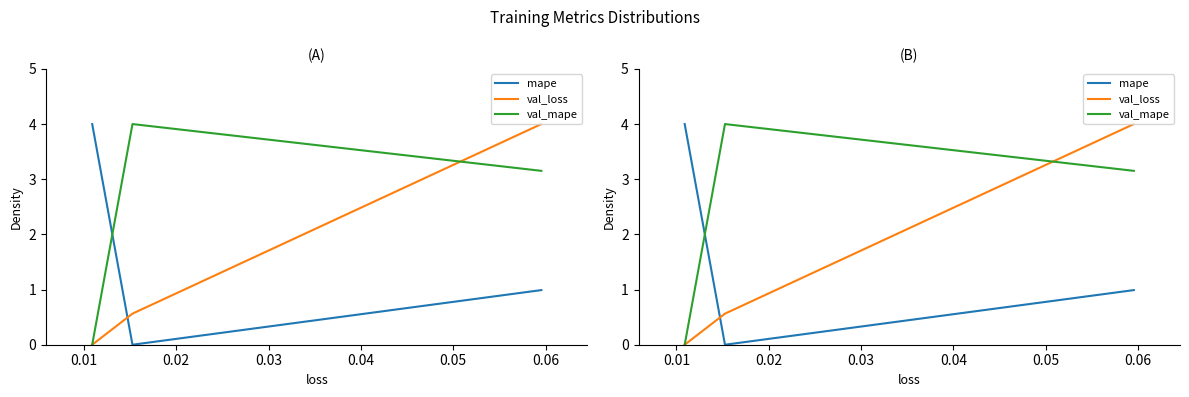

At how many categories does at least one series exceed 2?

3